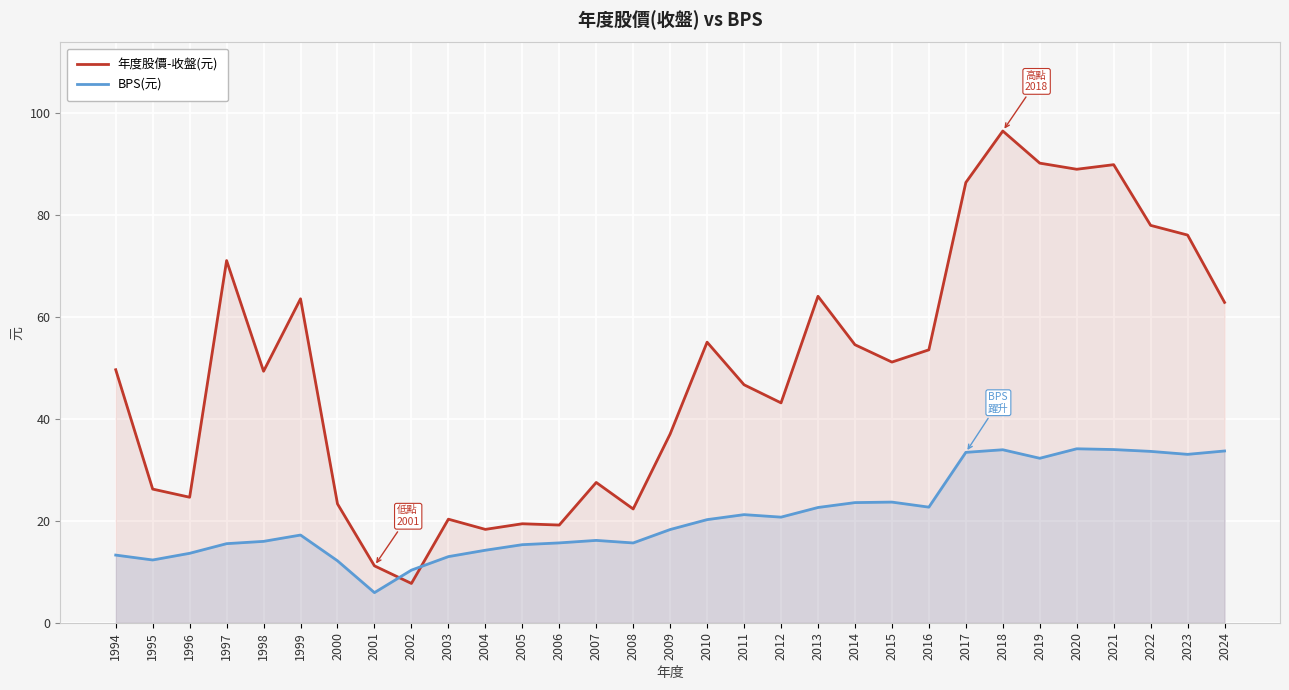

How many data points in 年度股價-收盤(元) are above 49?

17